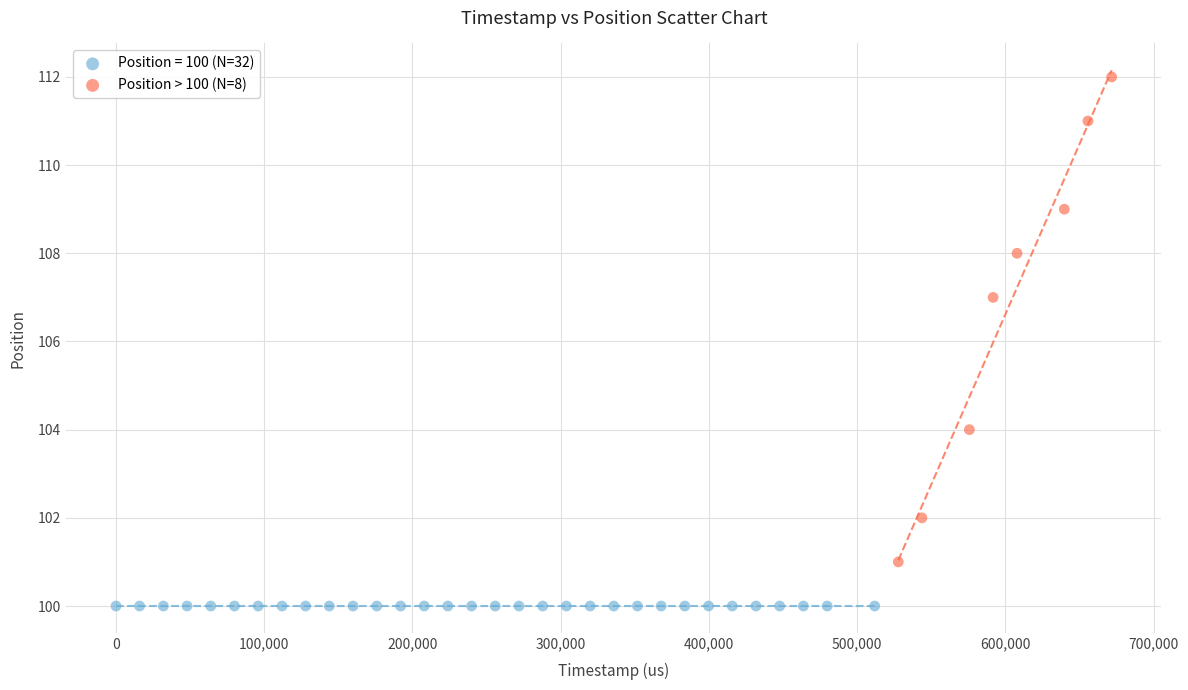

Which series reaches the minimum Y coordinate?

Position = 100 (N=32)